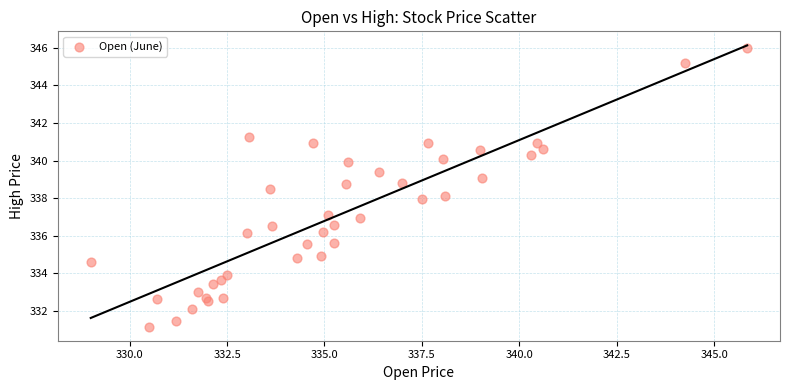

What is the range of X values (max minus min)?

16.9